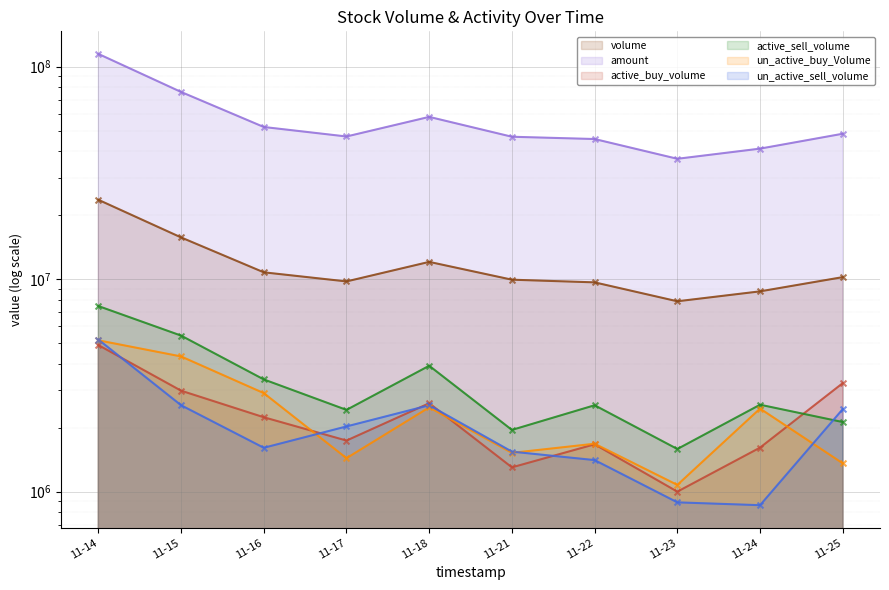

What is the total value across all series at 11-21?

63105369